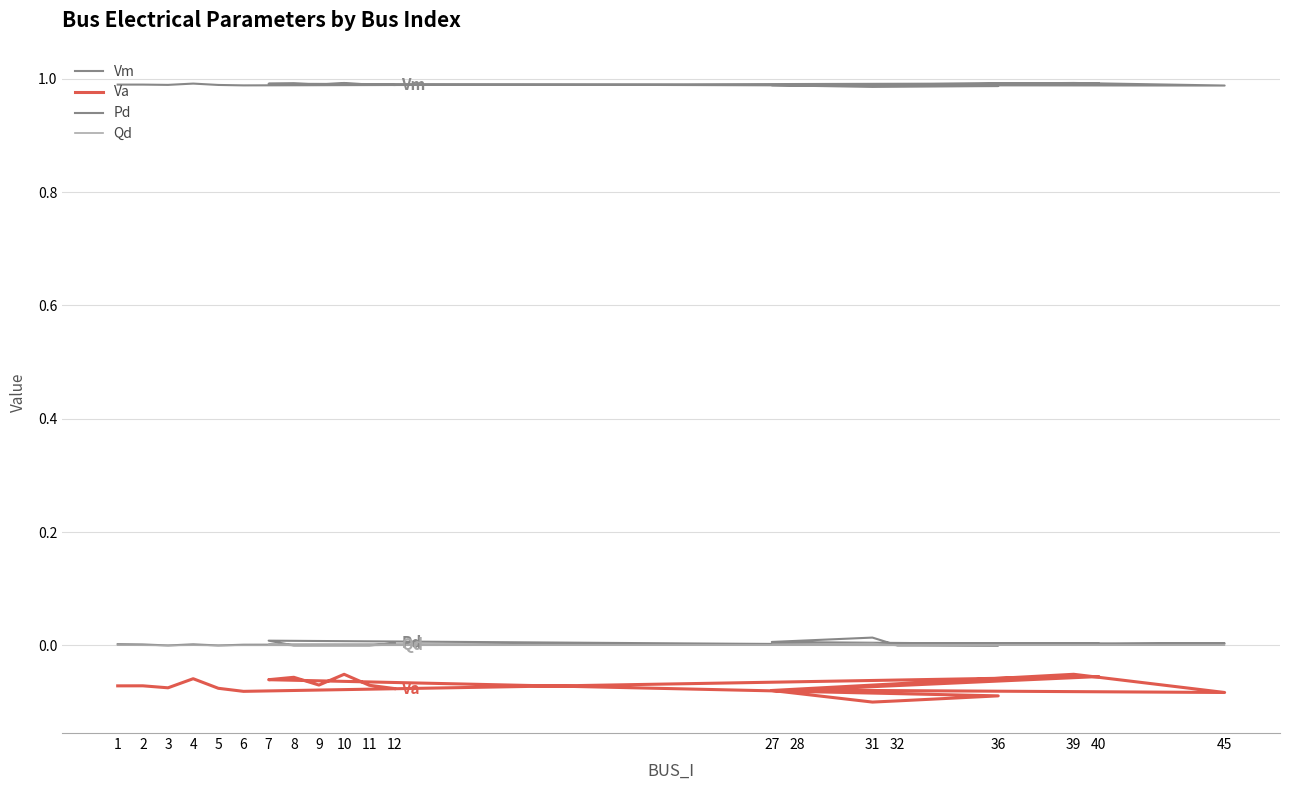

Reading left to right, transcribe all the data shown in this chart.

Vm: 1.0	1.0	1.0	1.0	1.0	1.0	1.0	1.0	1.0	1.0	1.0	1.0	1.0	1.0	1.0	1.0	1.0	1.0	1.0	1.0
Va: -0.1	-0.1	-0.1	-0.1	-0.1	-0.1	-0.1	-0.1	-0.1	-0.1	-0.1	-0.1	-0.1	-0.1	-0.1	-0.1	-0.1	-0.1	-0.1	-0.1
Pd: 0.0	0.0	0.0	0.0	0.0	0.0	0.0	0.0	0.0	0.0	0.0	0.0	0.0	0.0	0.0	0.0	0.0	0.0	0.0	0.0
Qd: 0.0	0.0	0.0	0.0	0.0	0.0	0.0	0.0	0.0	0.0	0.0	0.0	0.0	0.0	0.0	0.0	0.0	0.0	0.0	0.0